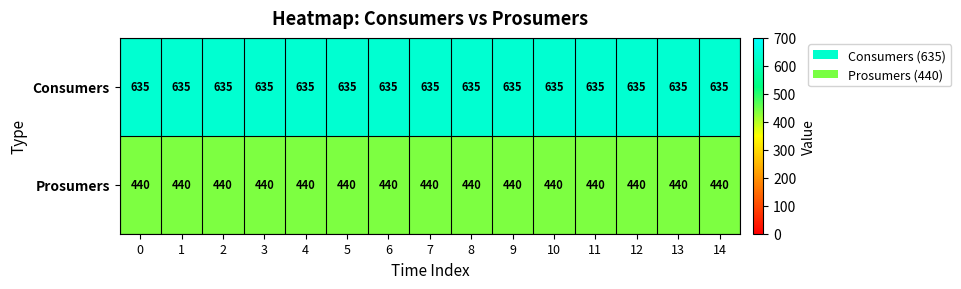

How many distinct data groups are displayed?

2